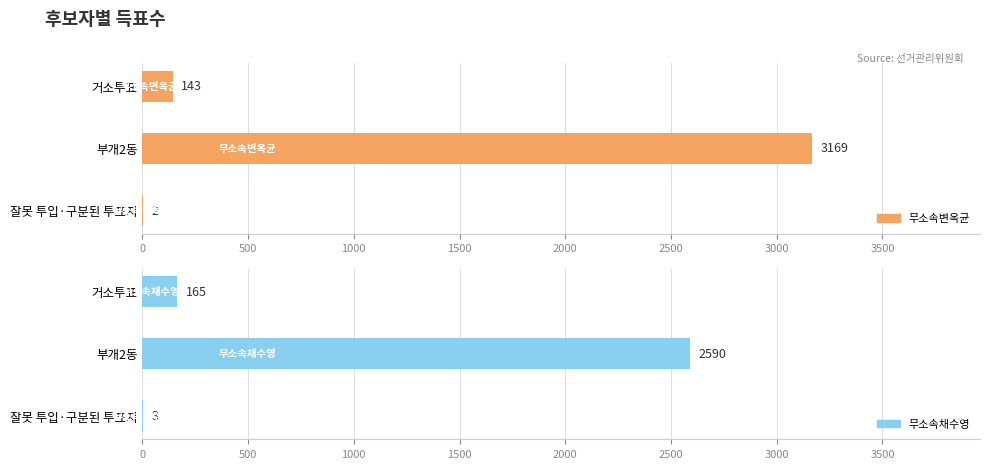

Rank the series by their average value, from lowest to highest.

무소속채수영, 무소속변옥균